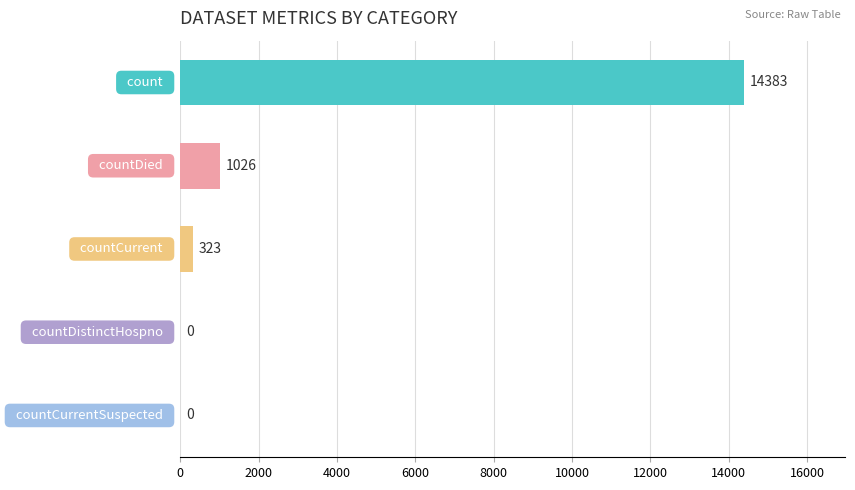

How many values are above zero?

3